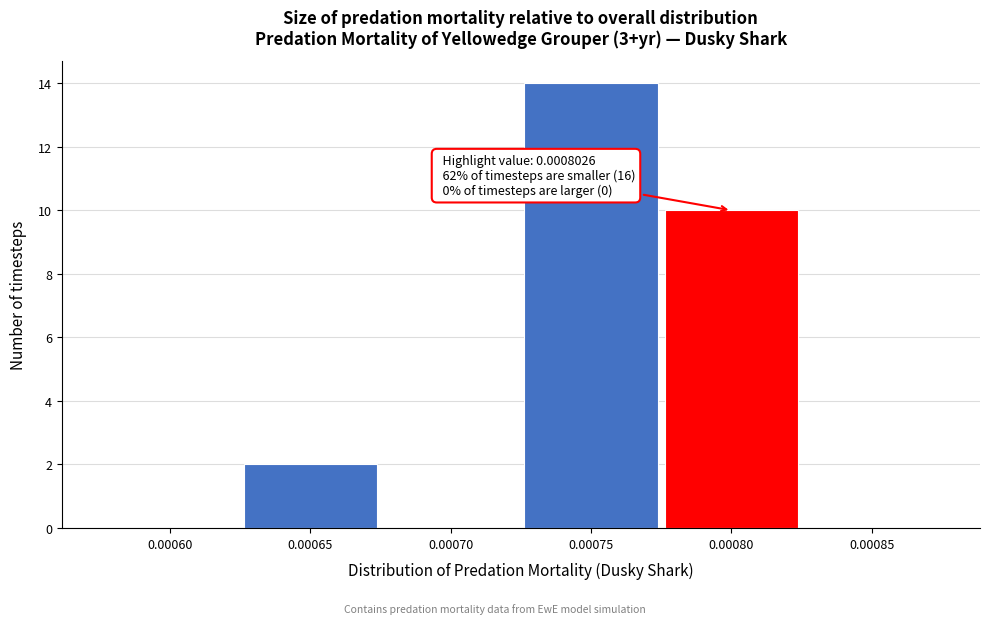

Reading left to right, list all the values displayed in this chart.

0.00060=0	0.00065=2	0.00070=0	0.00075=14	0.00080=10	0.00085=0